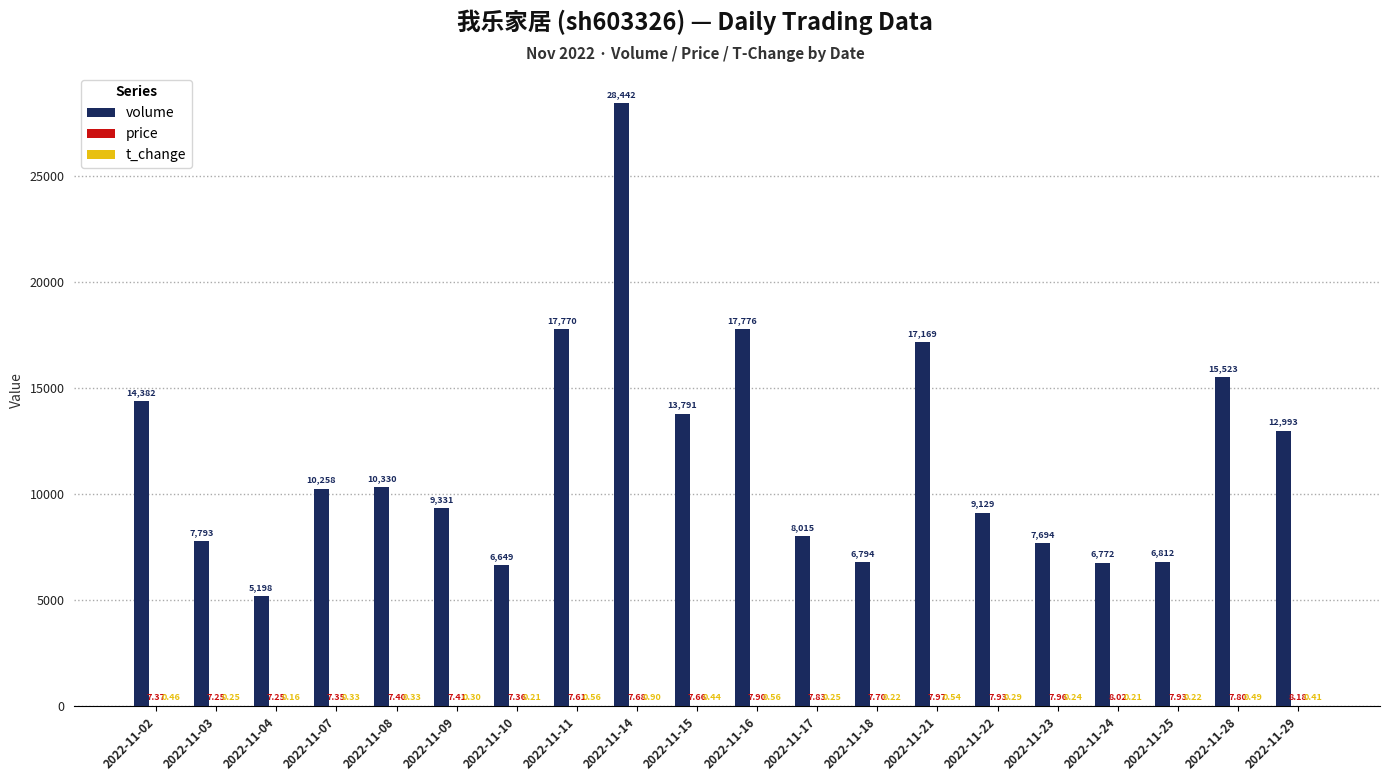

What is the sum of all volume values?

232621.0